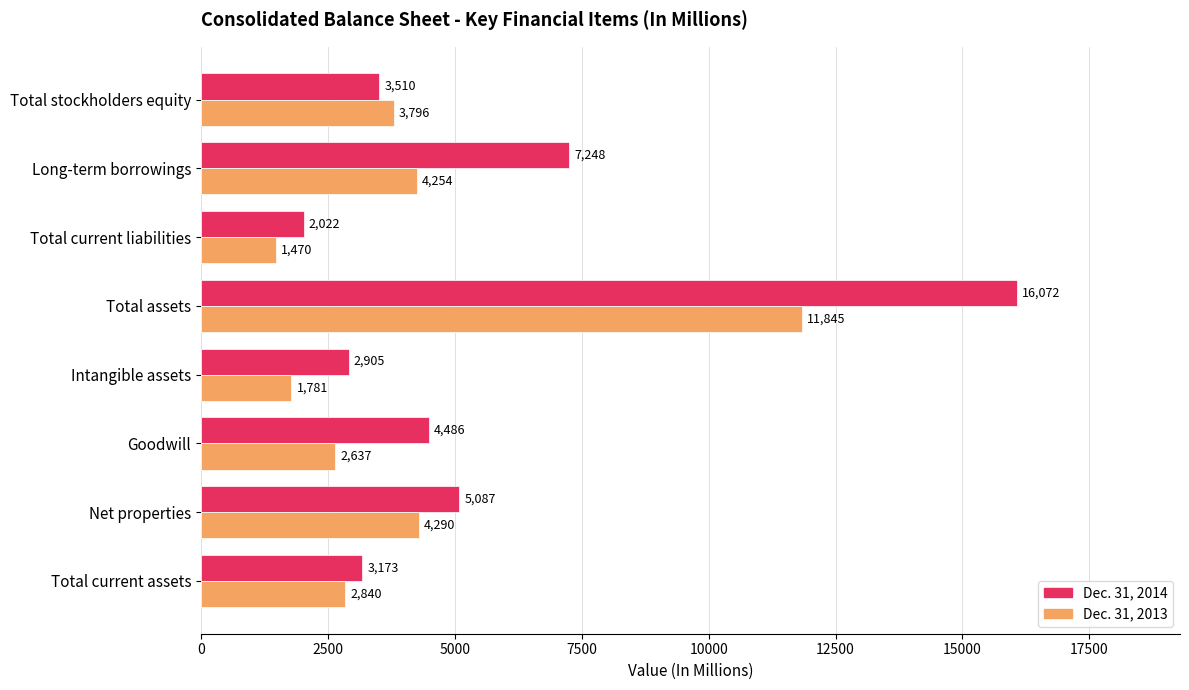

What are all the series names shown in the legend?

Dec. 31, 2014, Dec. 31, 2013